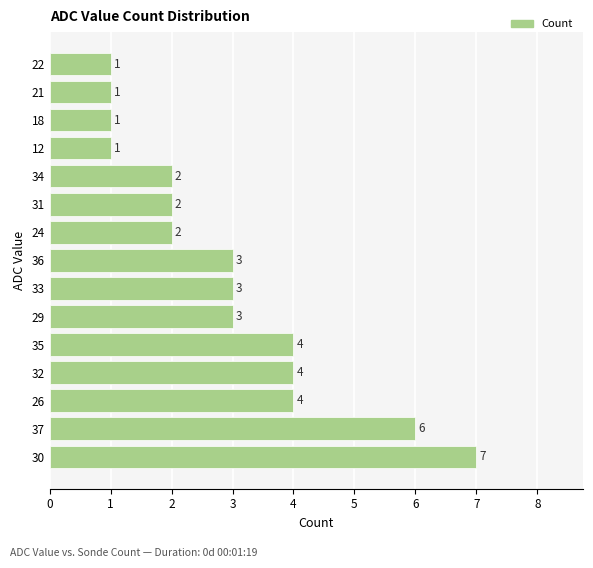

Are the bars horizontal?

Yes